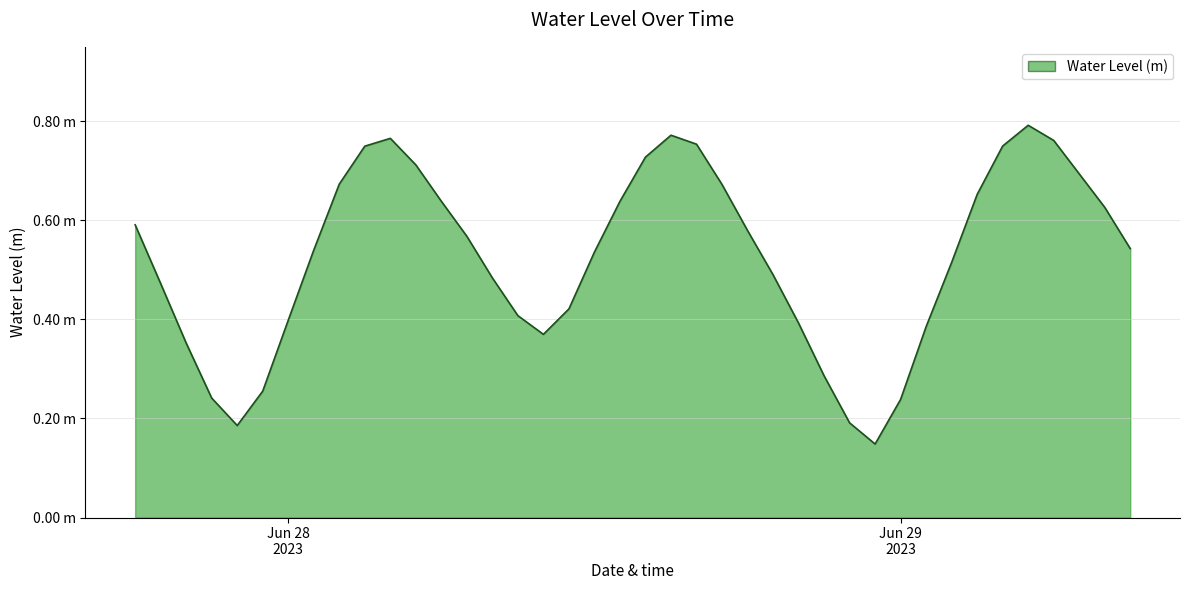

What is the greatest value displayed?

0.8